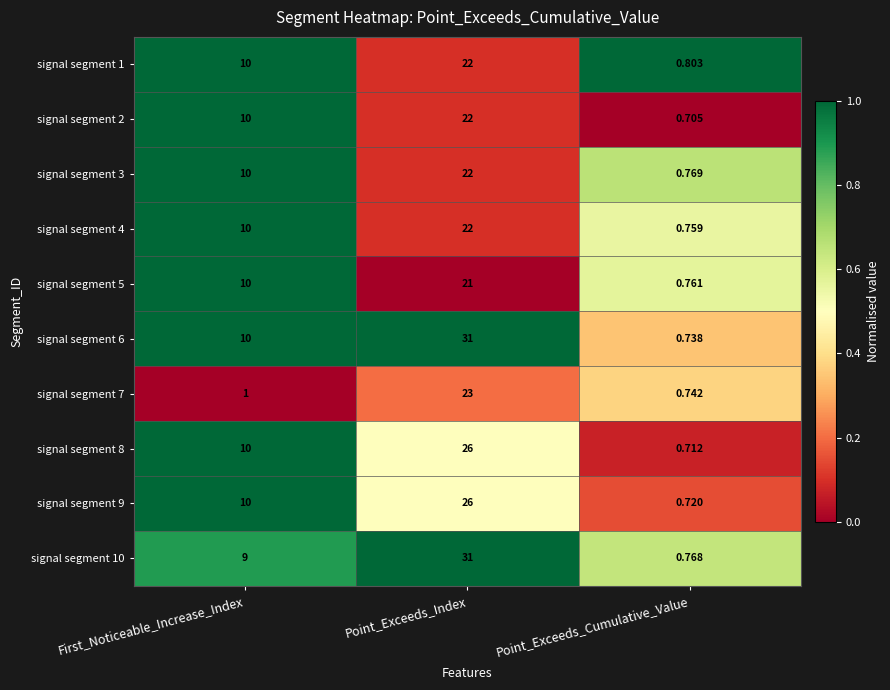

At which label does signal segment 5 reach its minimum?

Point_Exceeds_Cumulative_Value